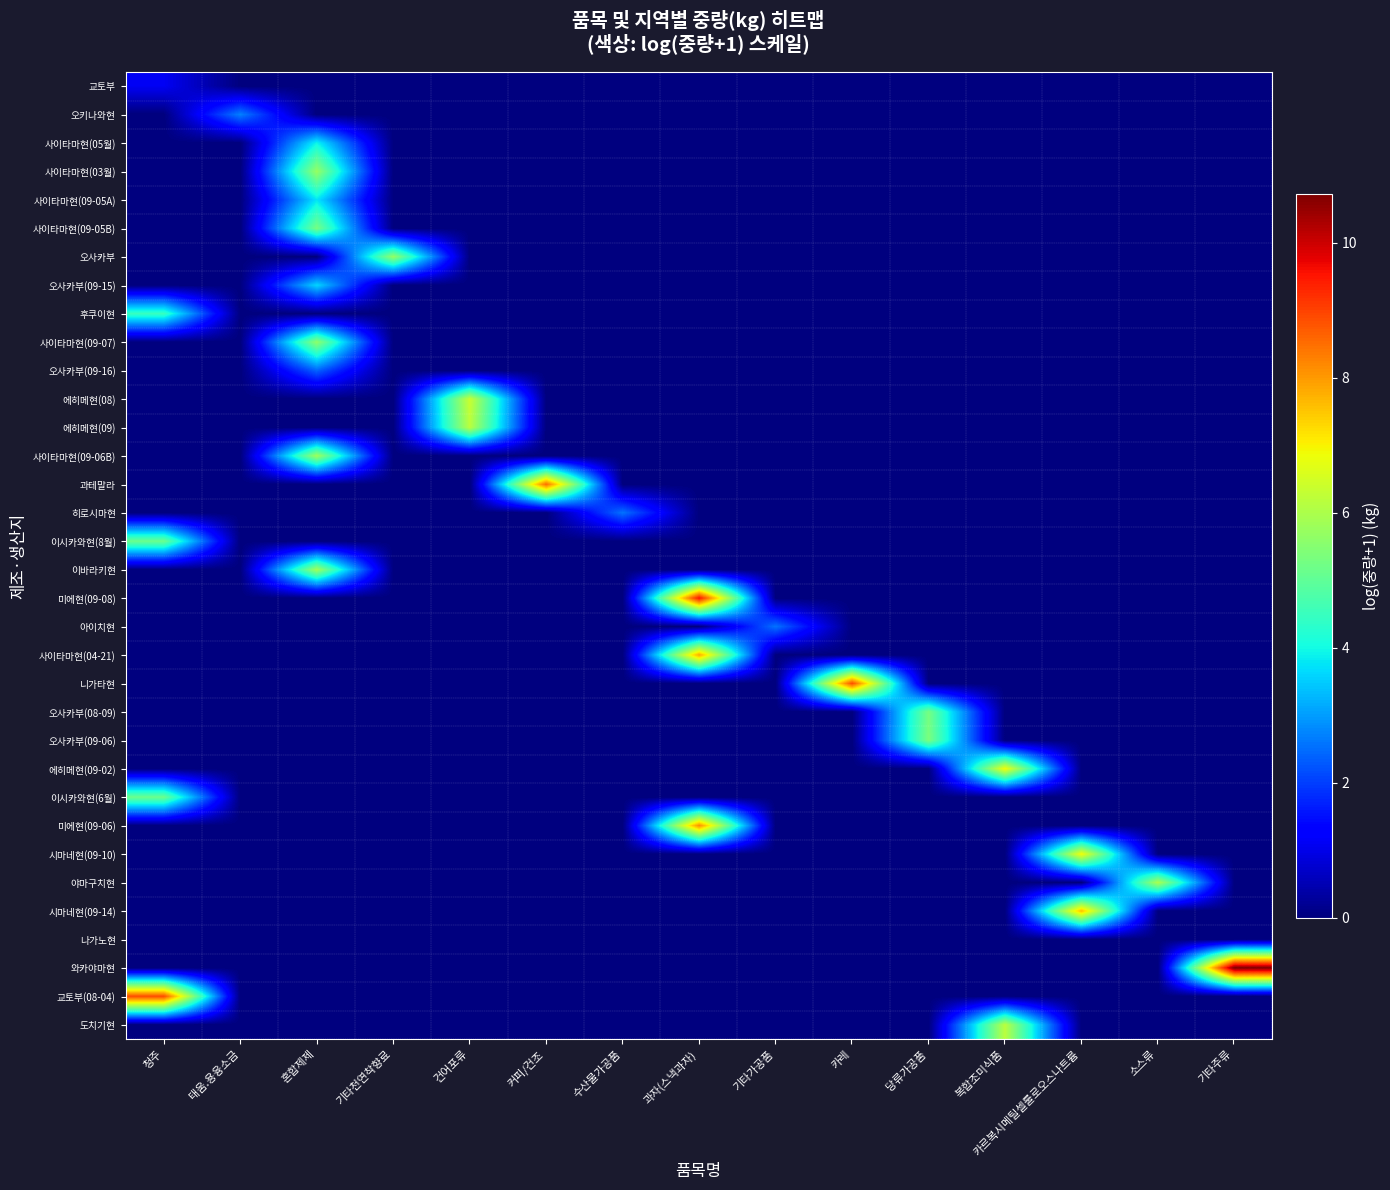

What is the spread (max minus min) of values at 기타천연착향료?

5.7